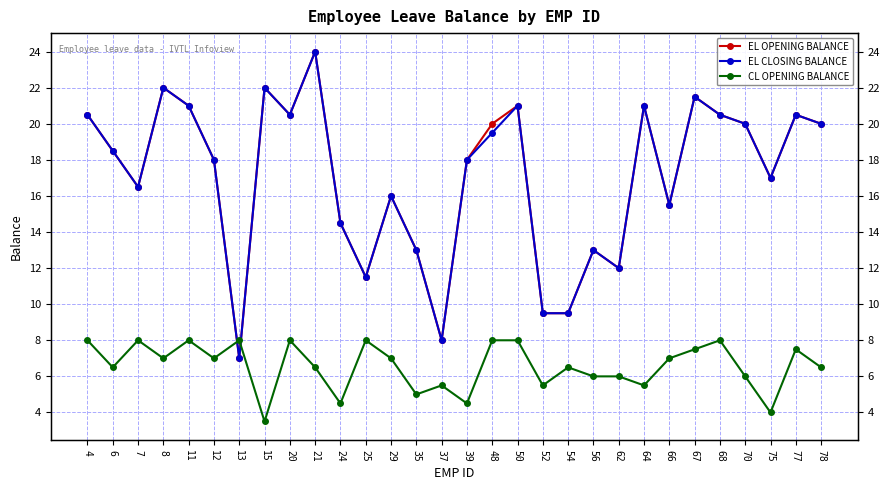

At 75, list the series in order from smallest to largest.

CL OPENING BALANCE, EL OPENING BALANCE, EL CLOSING BALANCE